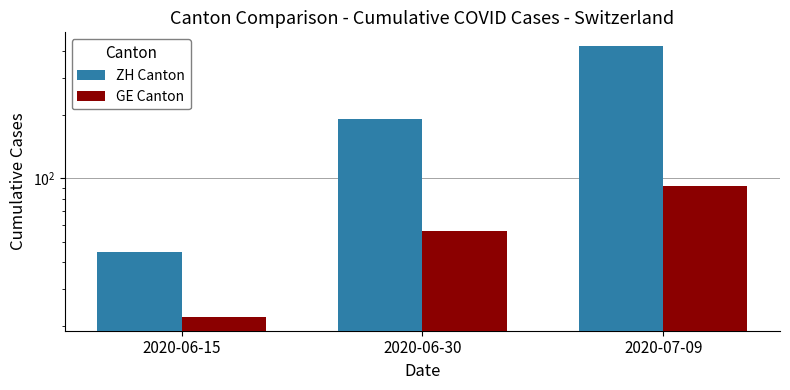

Reading left to right, transcribe all the data shown in this chart.

ZH Canton: 2020-06-15=45	2020-06-30=190	2020-07-09=424
GE Canton: 2020-06-15=22	2020-06-30=56	2020-07-09=92